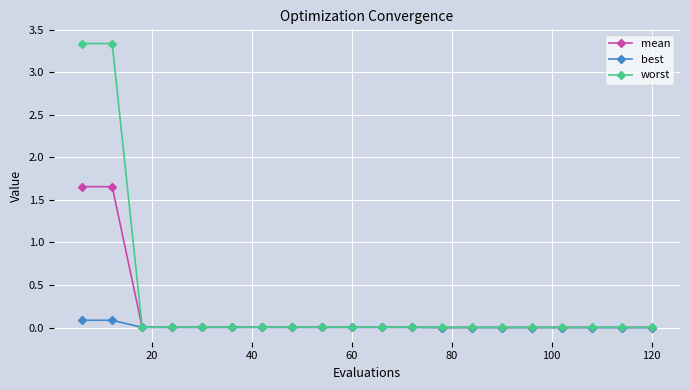

What is the value of the best point at the 2nd from the left?

0.1